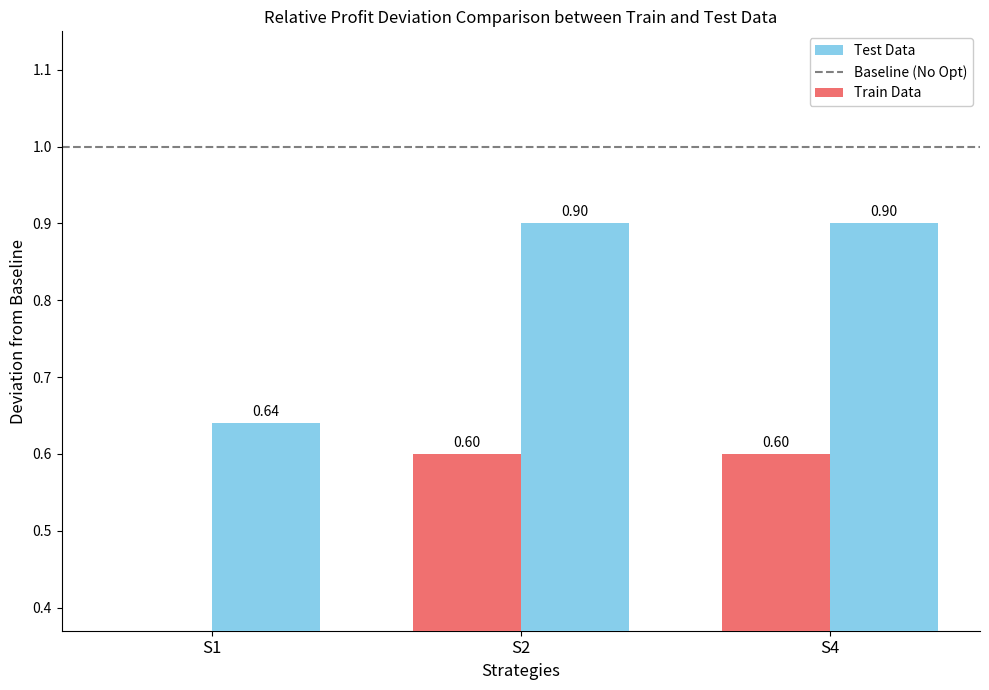

How many bars are there in each group?

2